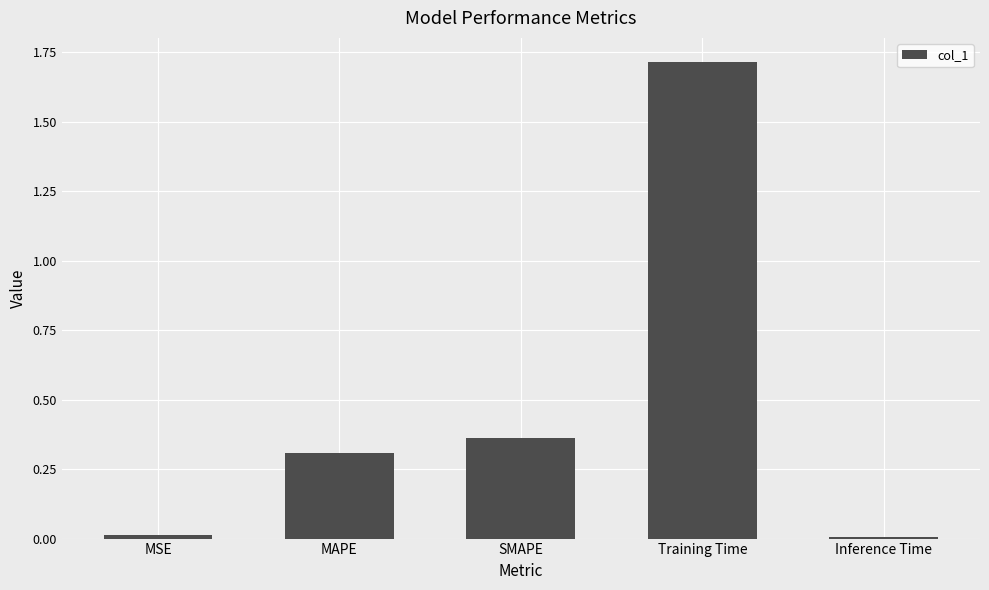

True or false: the data shows 0.5 at Training Time.

False